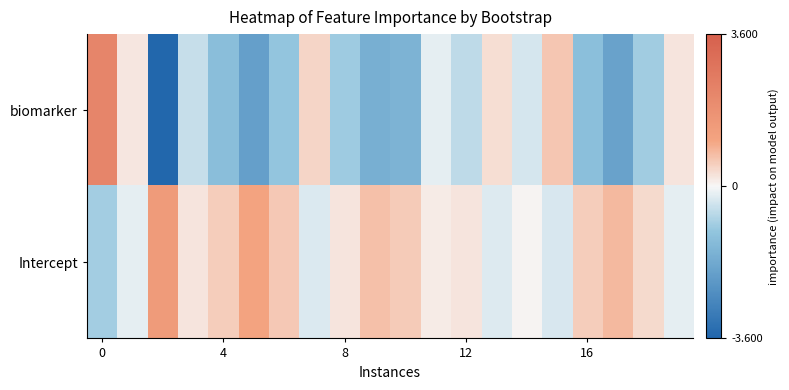

Which series has the widest spread of values?

biomarker